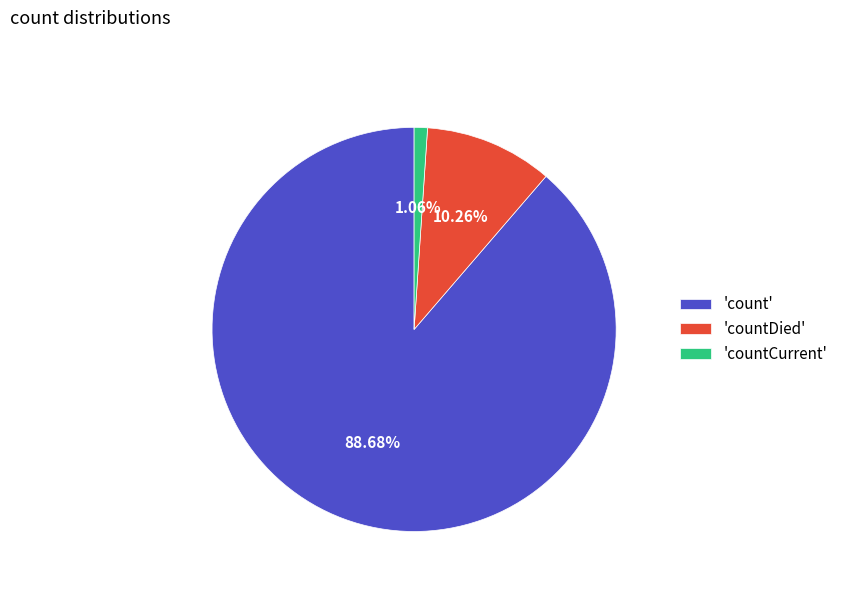

Count the number of slices in the pie.

3